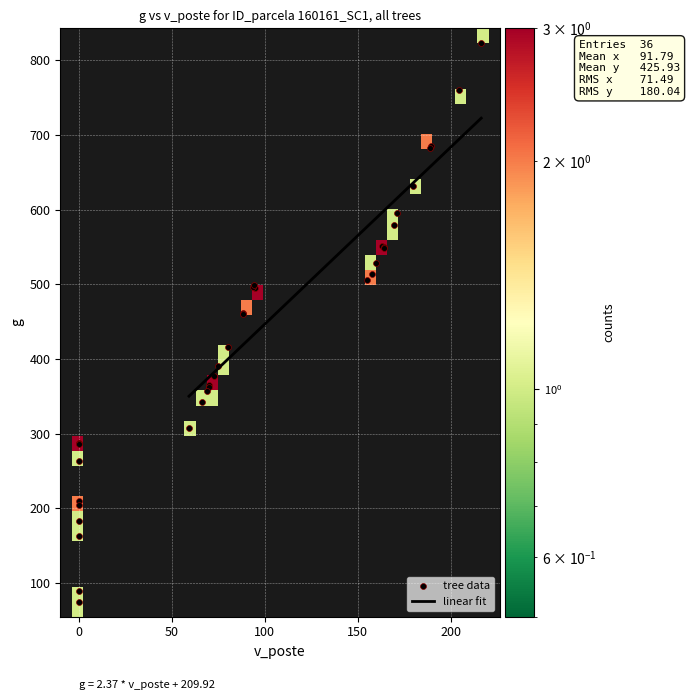

True or false: 160161031 has a value of 59.7 at g.

False